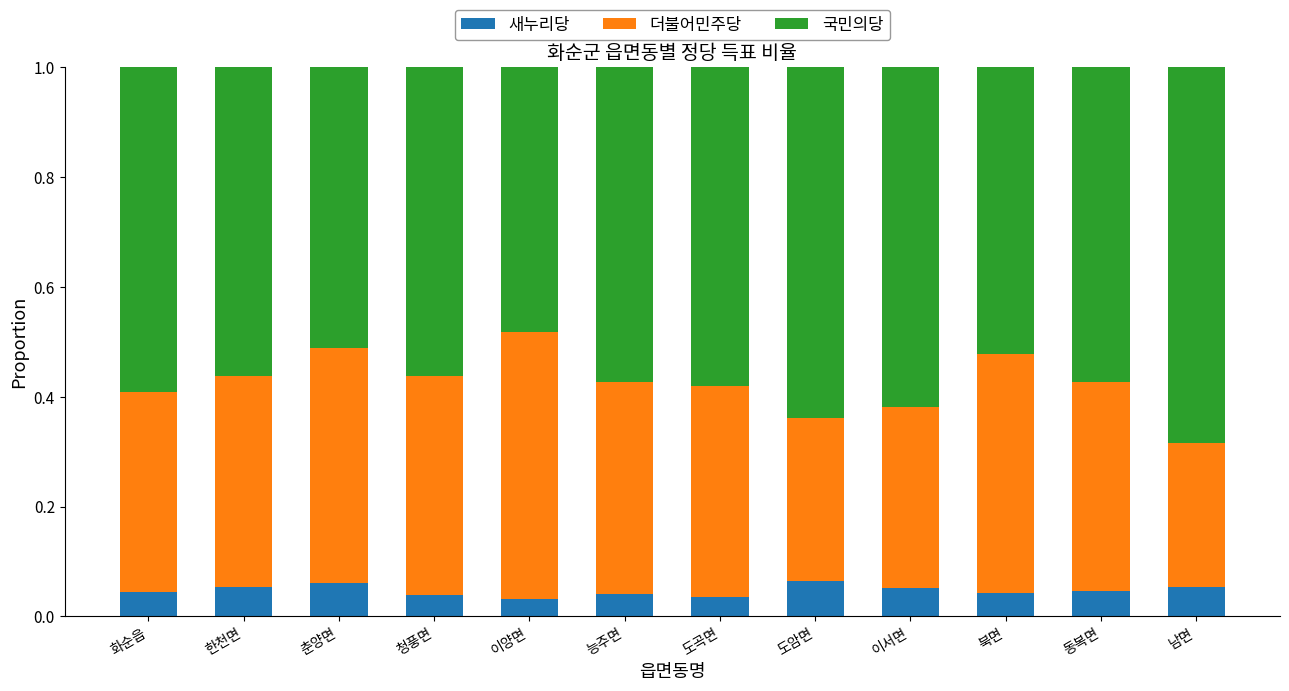

The 새누리당 series shows 0.0 at 한천면. True or false?

False